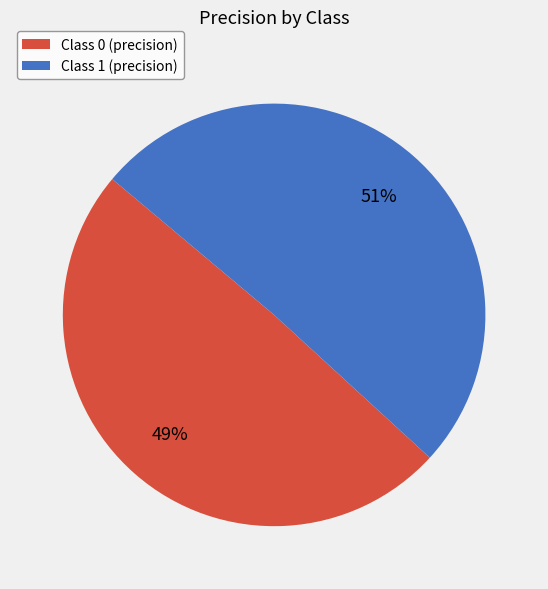

What percentage is the Class 0 (precision) slice, to the nearest percent?

49%